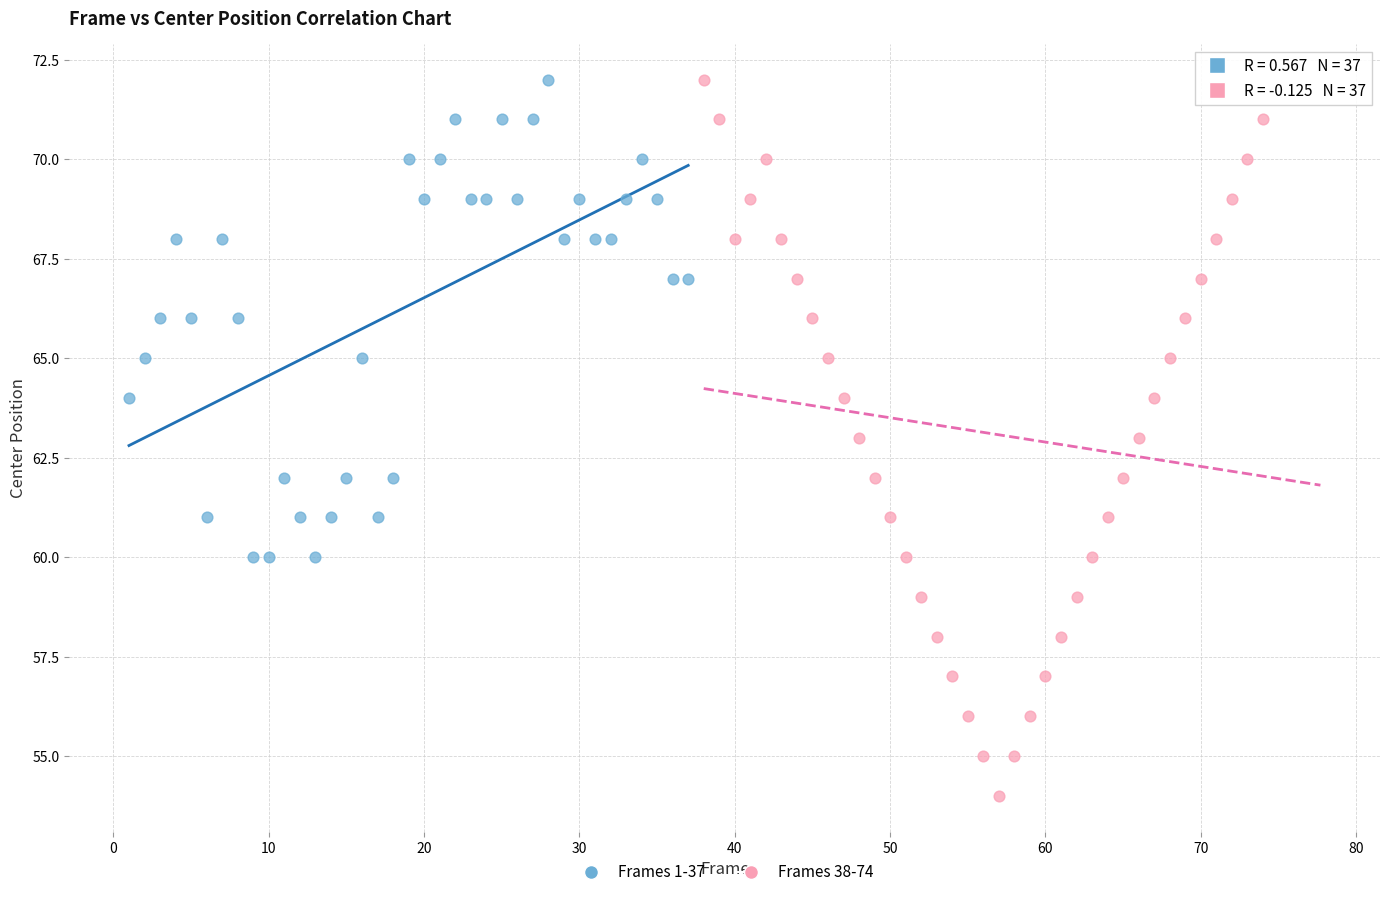

Which series has the largest Y range (max minus min)?

Frames 38-74